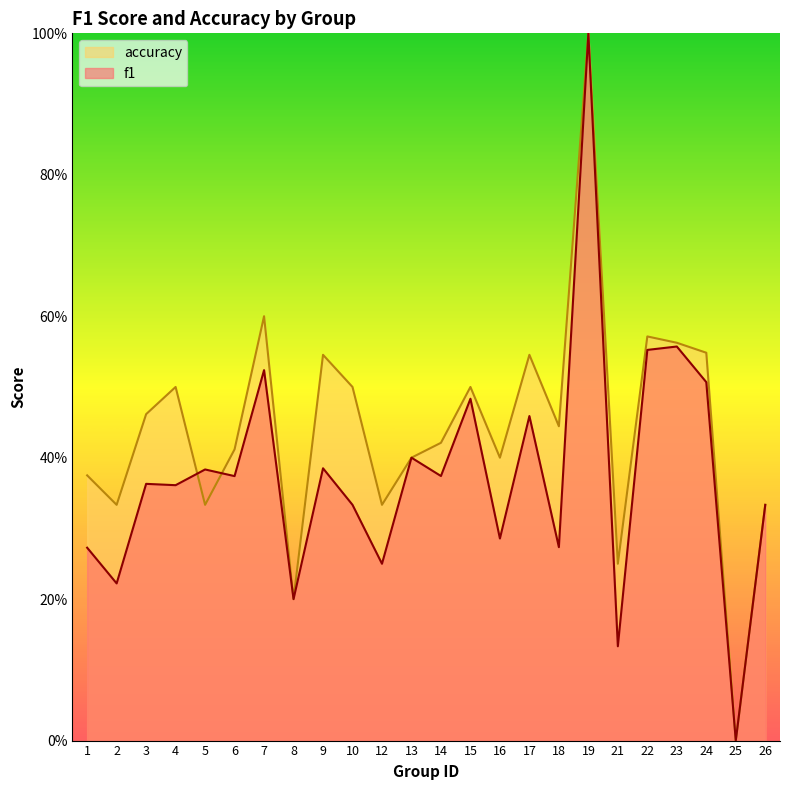

Which category has the lowest value across all series?

25